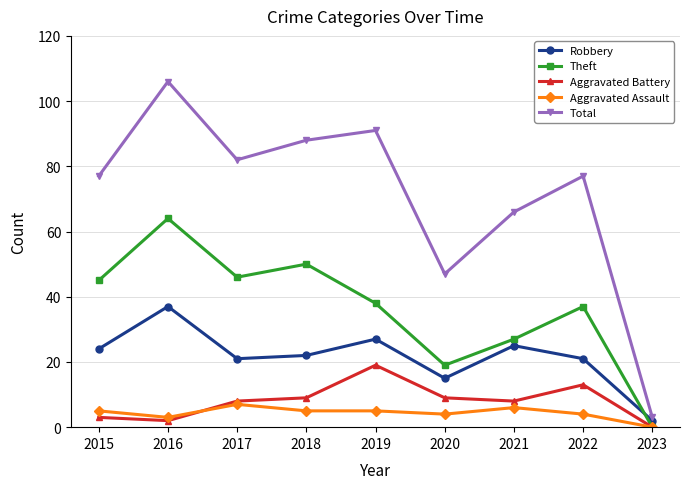

Which category has the highest value in the Aggravated Assault series?

2017